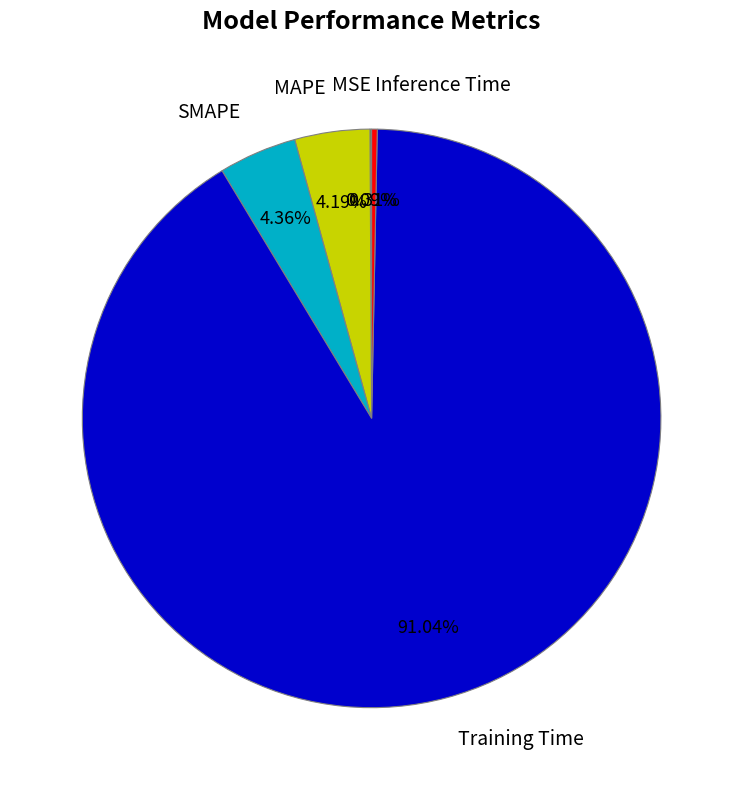

Is there any slice that represents more than half of the pie?

Yes